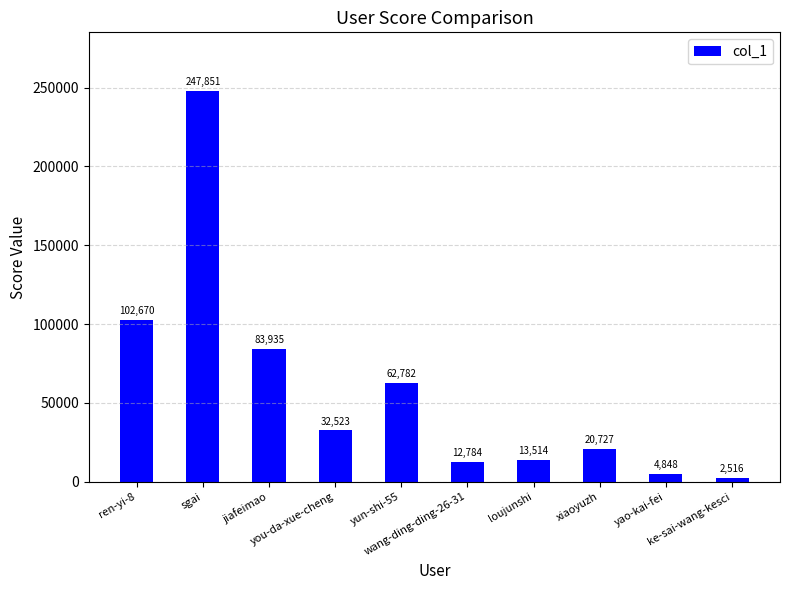

Does the chart contain any negative values?

No